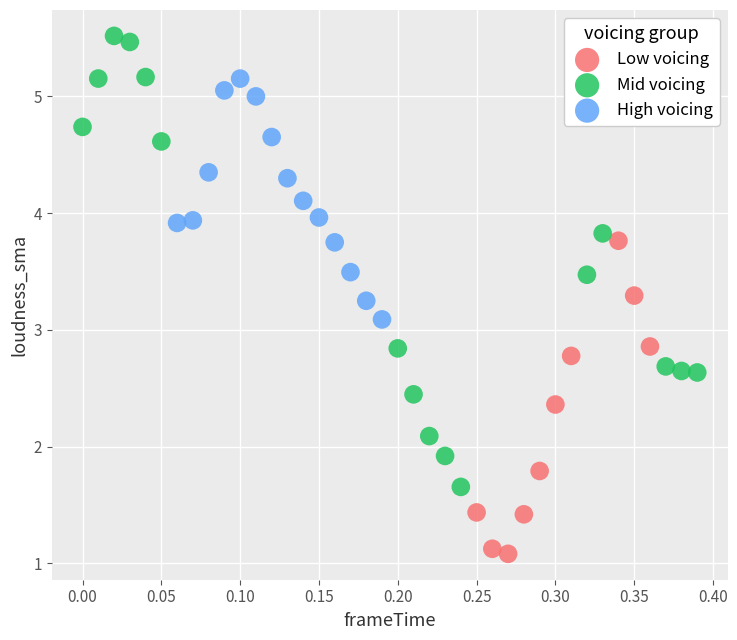

Which series reaches the minimum Y coordinate?

Low voicing